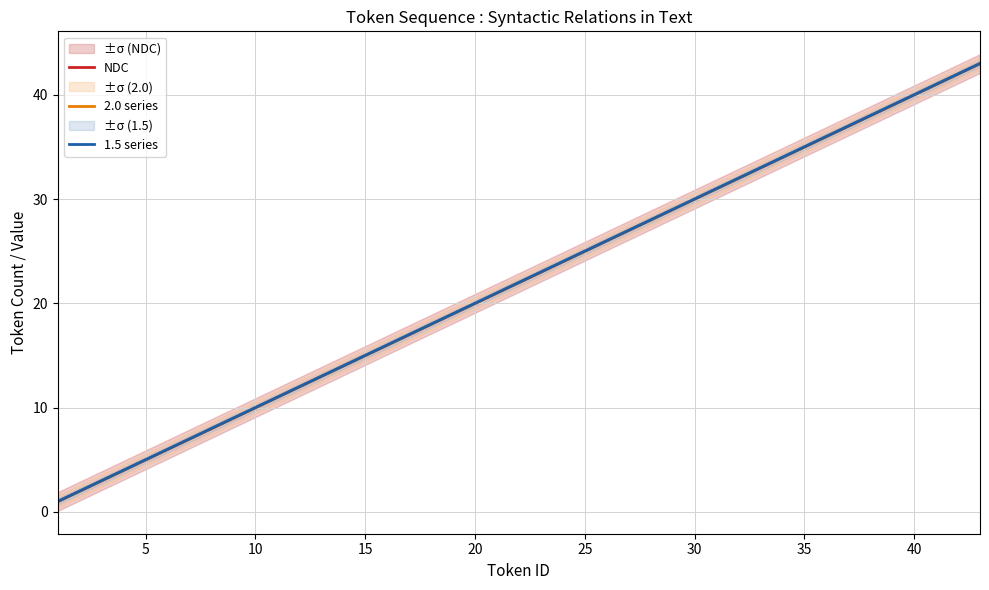

What is the minimum value for 1.5 series?

1